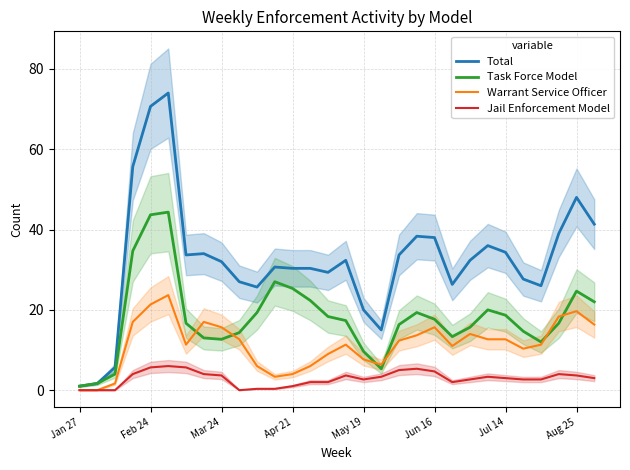

How many interior local peaks does the Jail Enforcement Model series have?

5